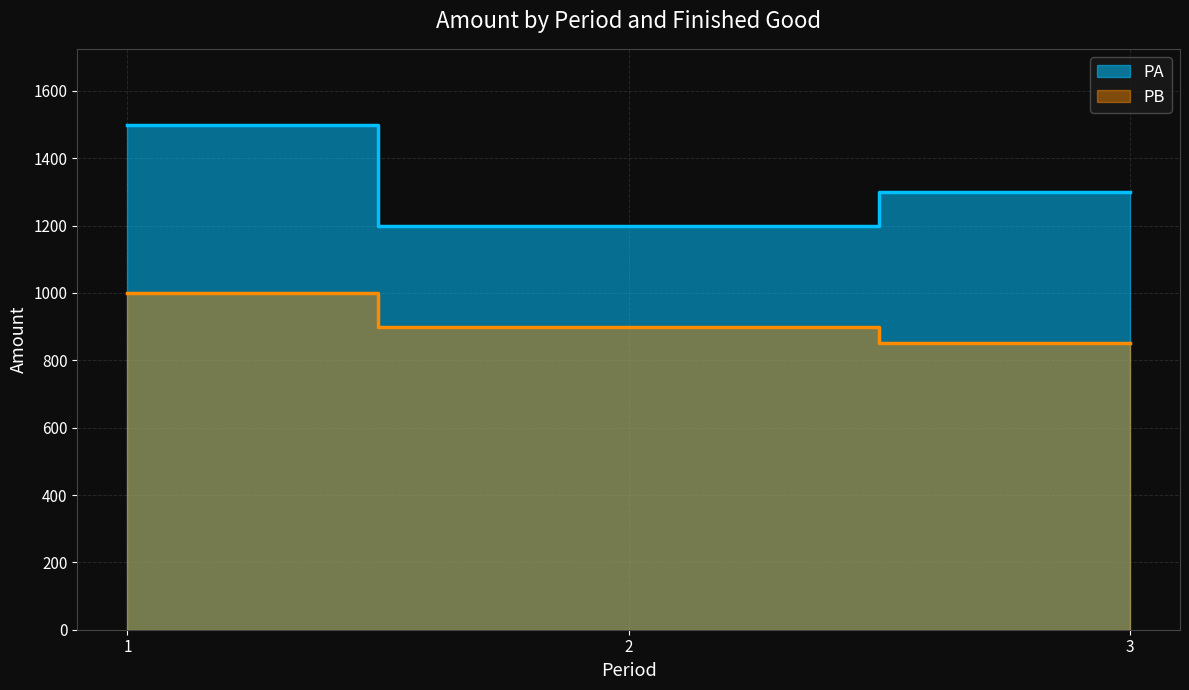

How many PA values are between 1200 and 1500?

3